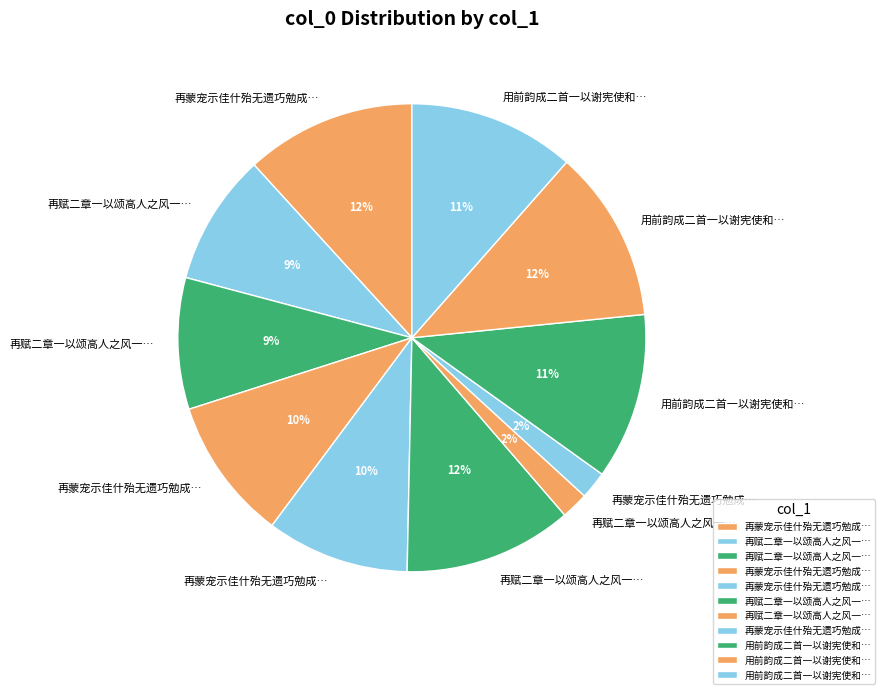

Which category has the biggest portion of the pie?

用前韵成二首一以谢宪使和章一以述怀